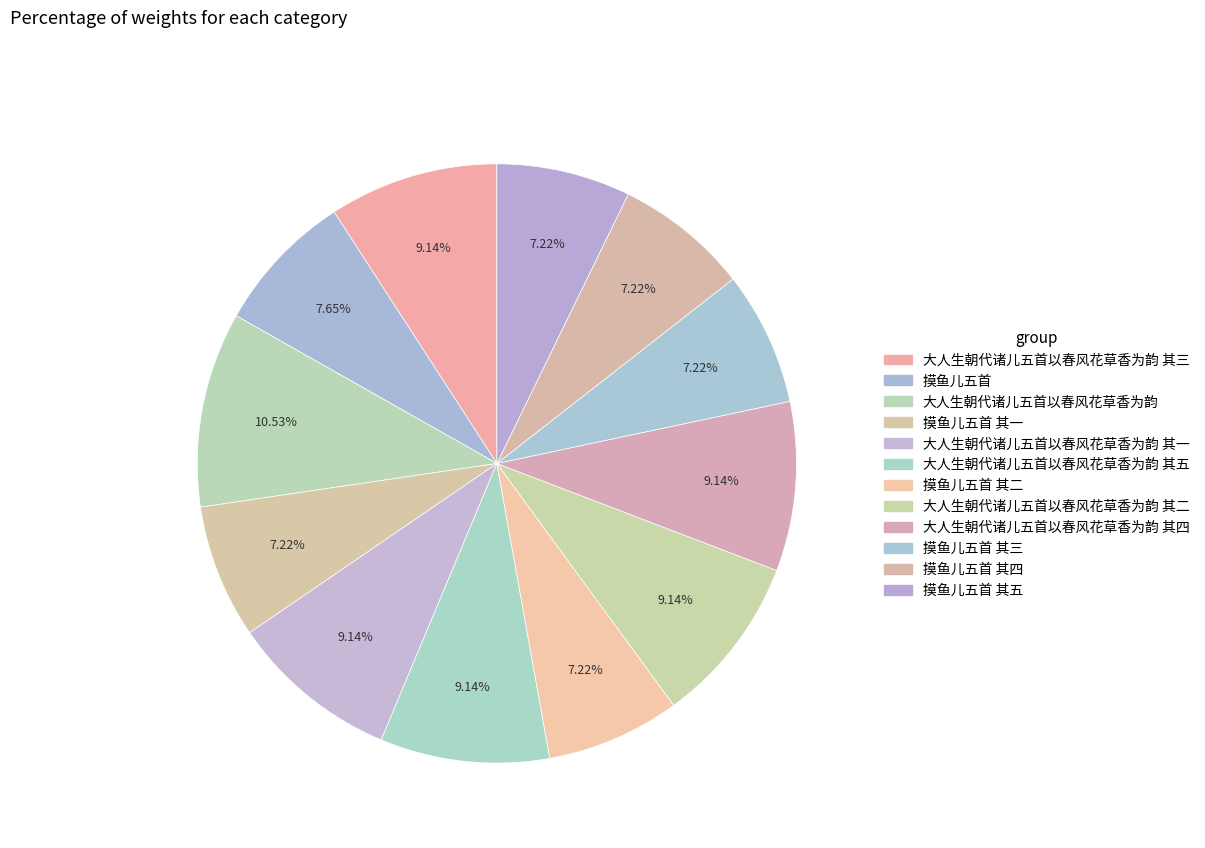

Rank the categories by value from lowest to highest.

摸鱼儿五首 其一, 摸鱼儿五首 其二, 摸鱼儿五首 其三, 摸鱼儿五首 其四, 摸鱼儿五首 其五, 摸鱼儿五首, 大人生朝代诸儿五首以春风花草香为韵 其一, 大人生朝代诸儿五首以春风花草香为韵 其五, 大人生朝代诸儿五首以春风花草香为韵 其二, 大人生朝代诸儿五首以春风花草香为韵 其四, 大人生朝代诸儿五首以春风花草香为韵 其三, 大人生朝代诸儿五首以春风花草香为韵